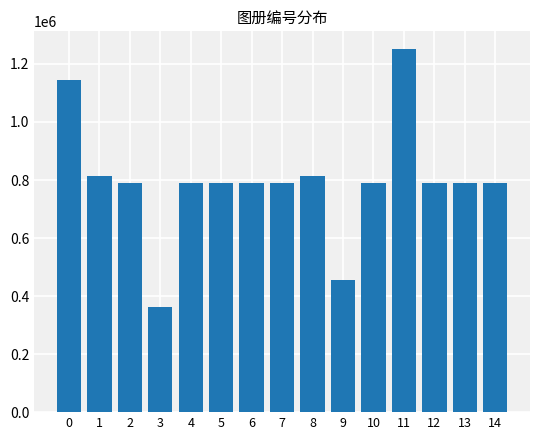

What is the maximum value shown in the chart?

1249964